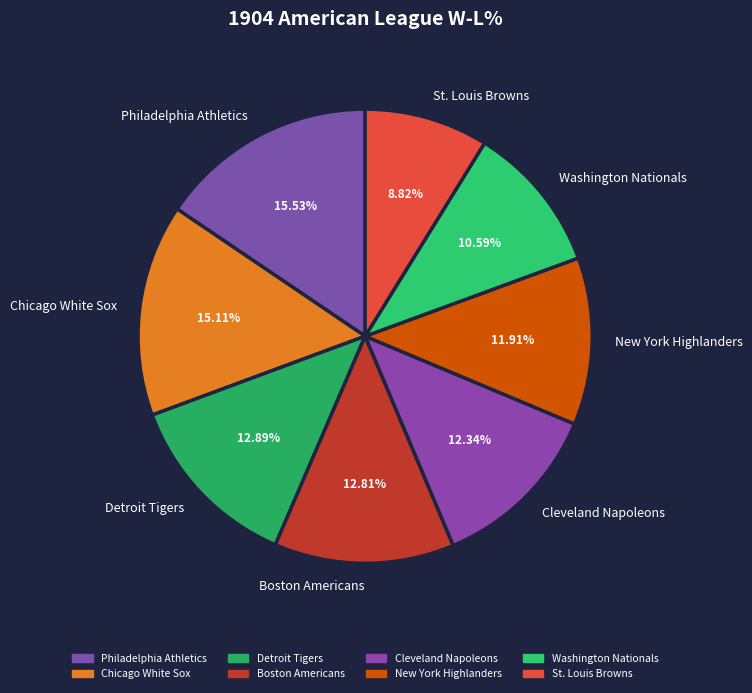

To the nearest percent, what portion does St. Louis Browns represent?

9%